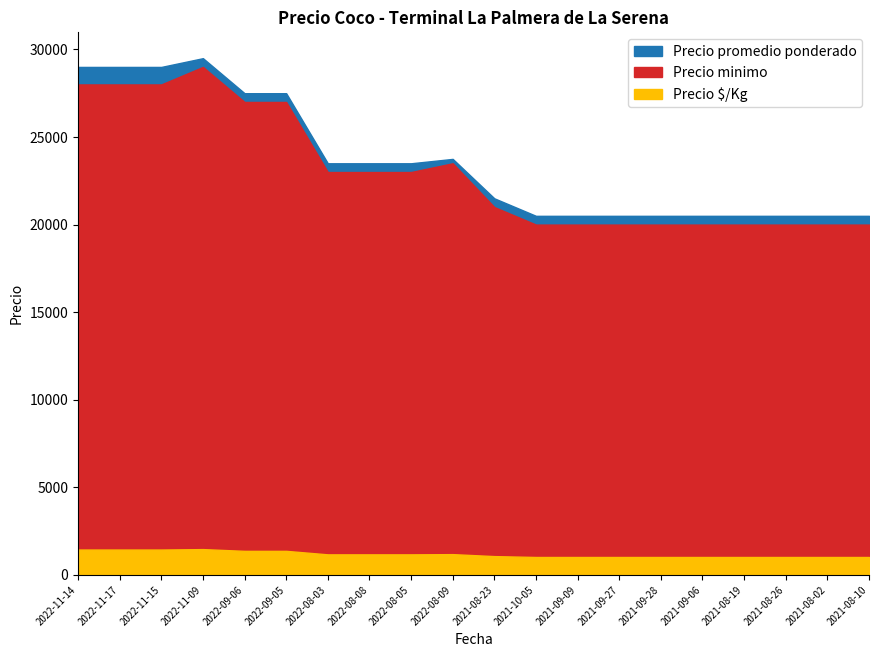

How many data points does each series have?

20